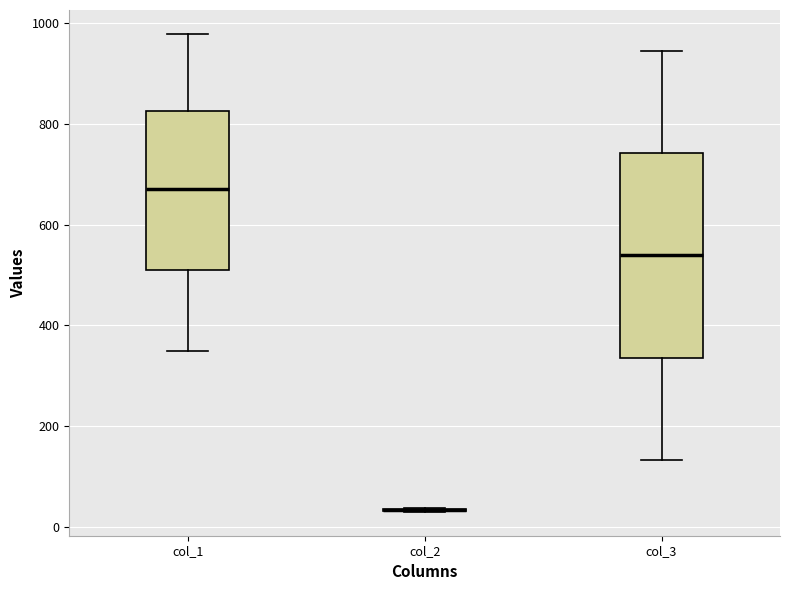

Reading left to right, transcribe this box plot: for each box, give where its median line is, the range the box spans, and where its two whiskers end, as read against the y-axis. The values are not printed on the chart, so give them approximately, as read against the axis.

col_1: median 680, box 500 to 820, whiskers 360 to 980
col_2: box collapsed to a line at 40, whiskers 40 to 40
col_3: median 540, box 340 to 740, whiskers 140 to 940